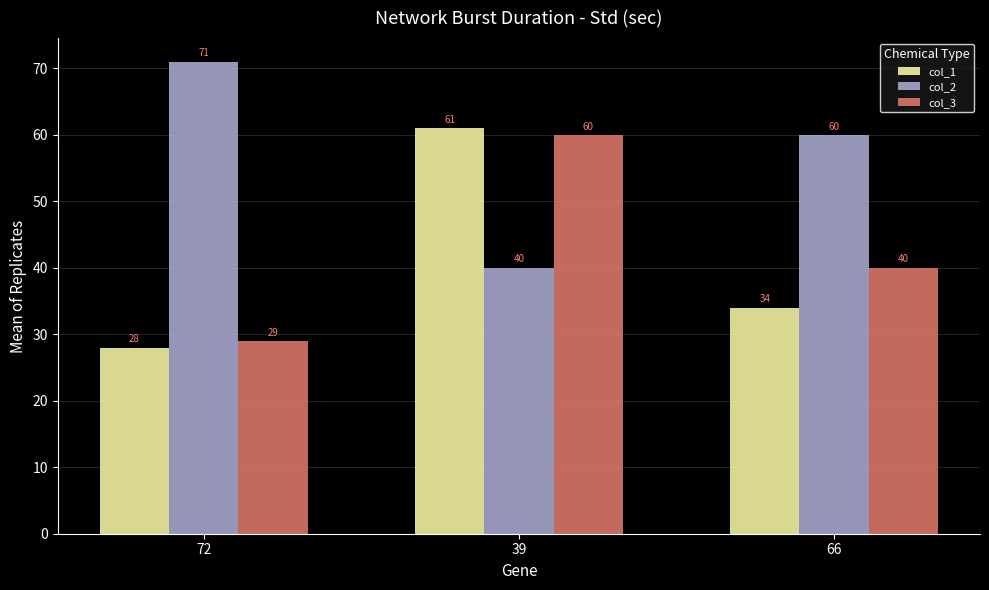

Which series has the widest spread of values?

col_1